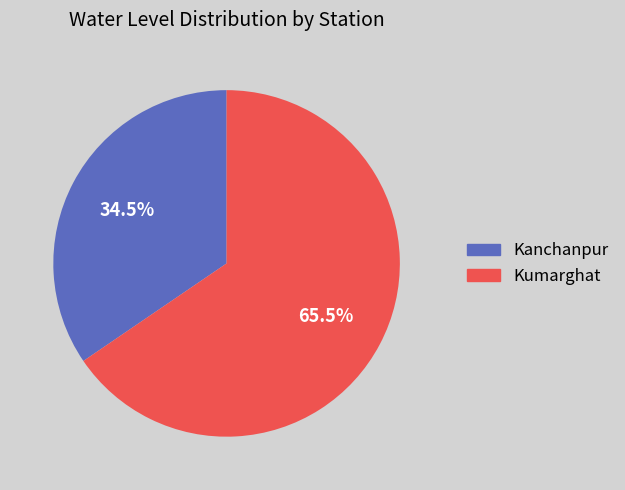

Which has a higher value, Kanchanpur or Kumarghat?

Kumarghat